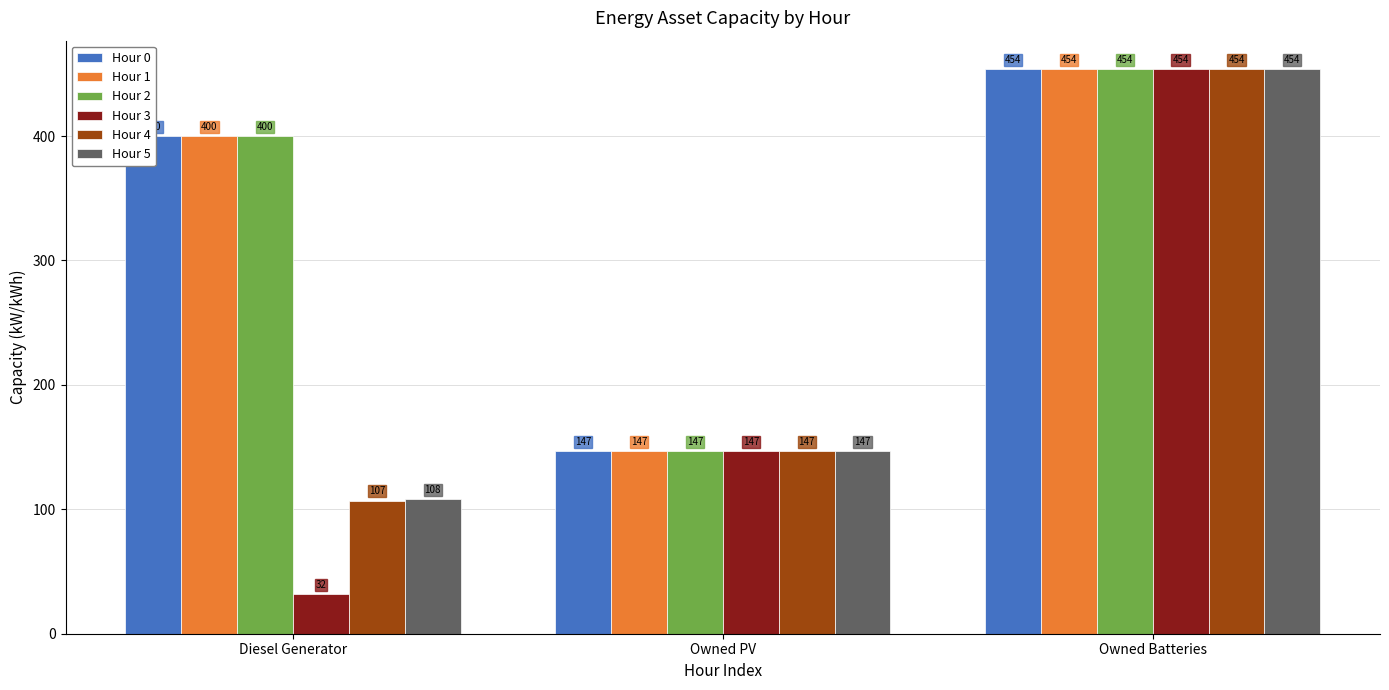

What is the average value of the Hour 5 series?

236